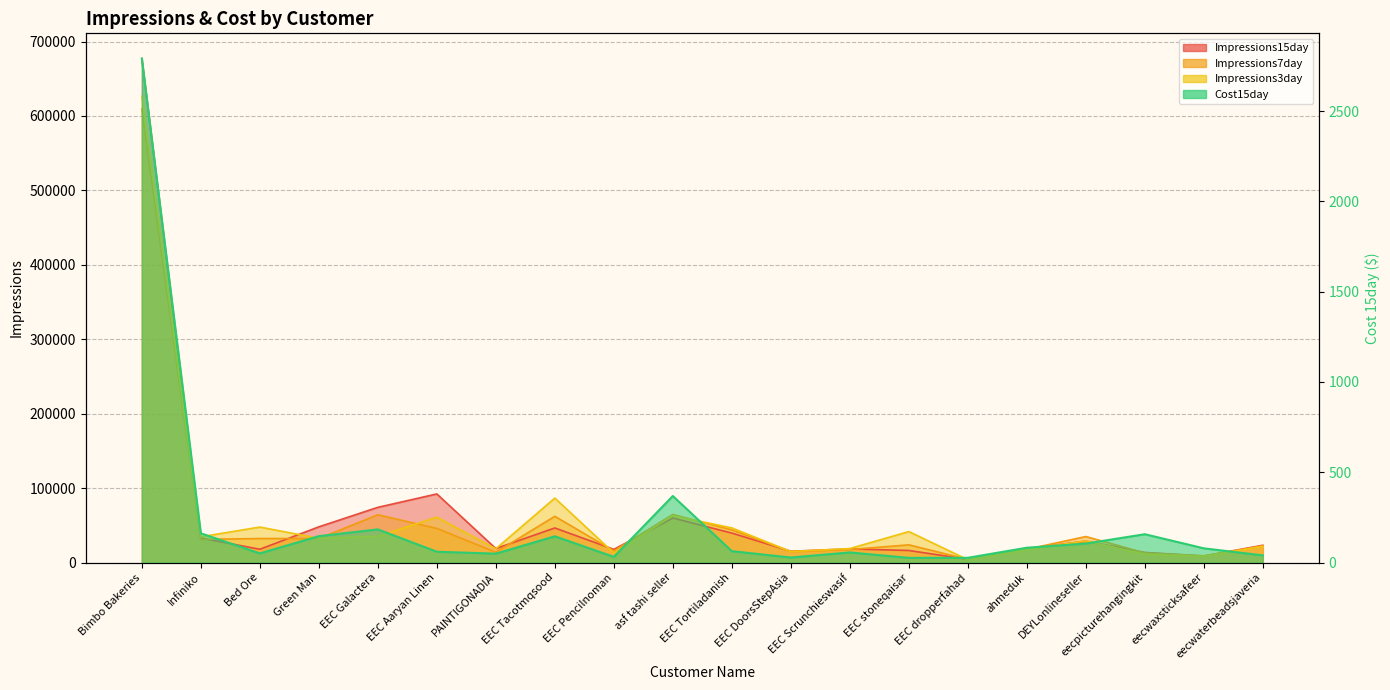

True or false: Impressions15day and Cost15day cross at least once.

False